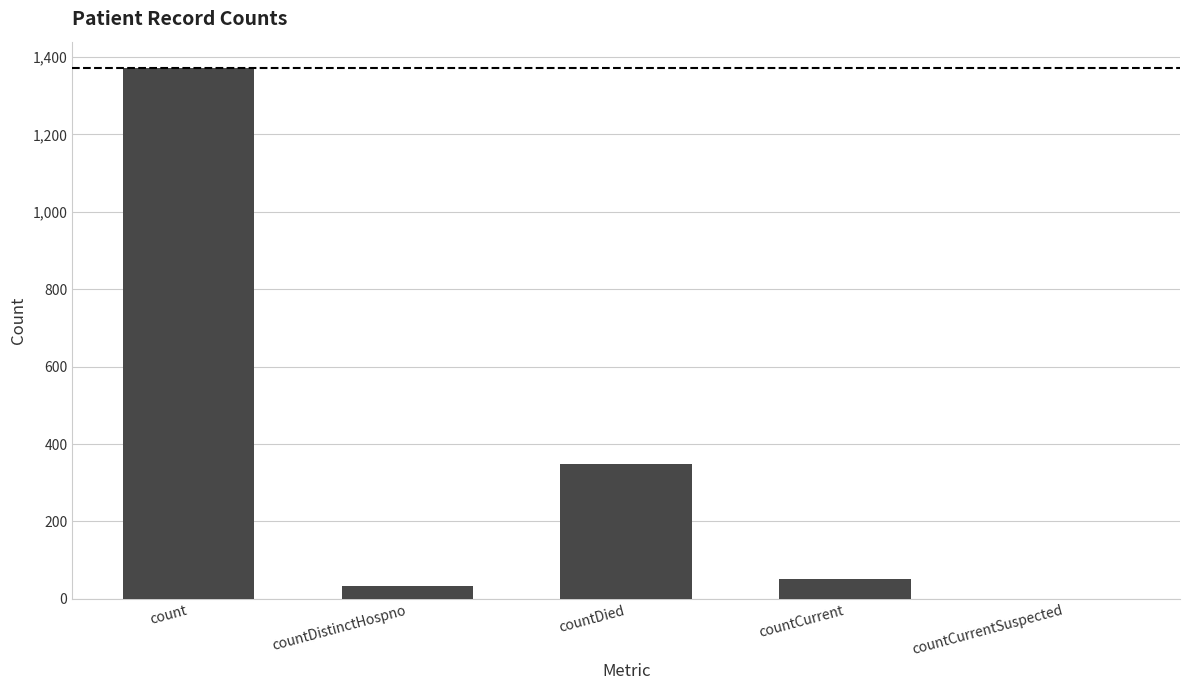

Which category has the highest value across all series?

count